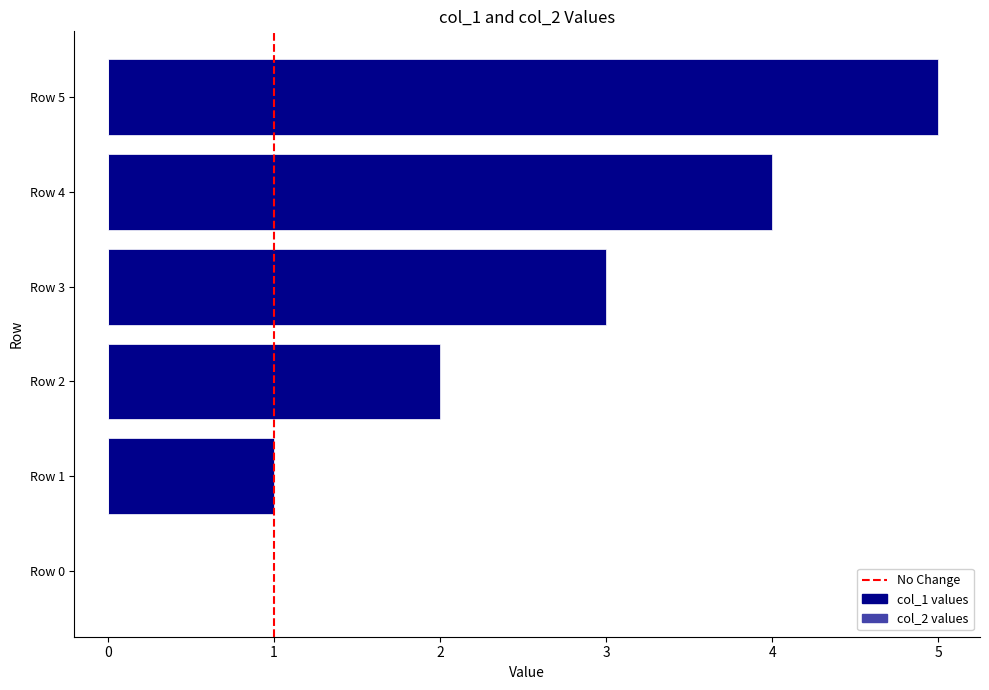

What is the ratio of the value at Row 2 to the value at Row 1?

2.0